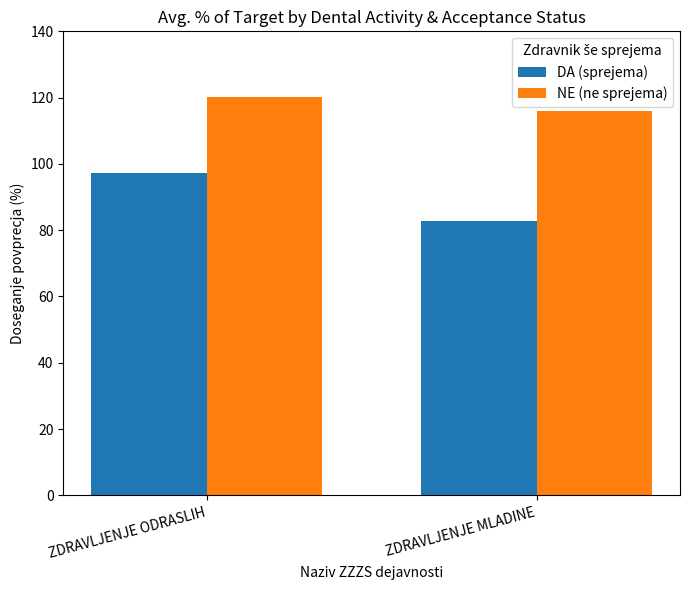

What is the sum of all NE (ne sprejema) values?

236.1